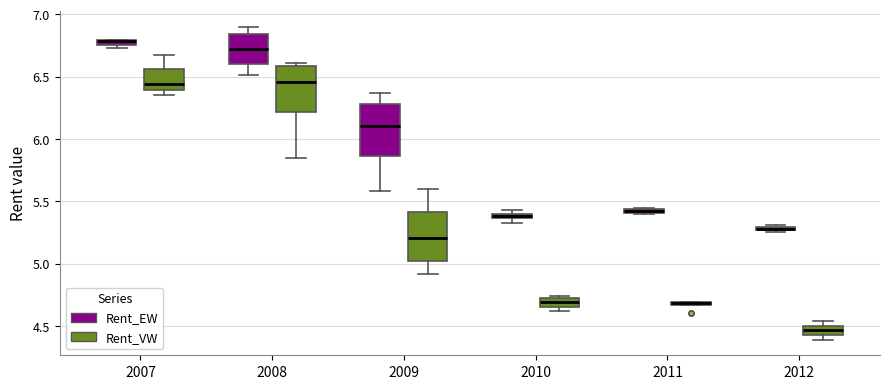

Where is the upper edge of the box for 2012 (Rent_VW) on the y-axis? The values are not printed on the chart, so give them approximately, as read against the axis.

4.50